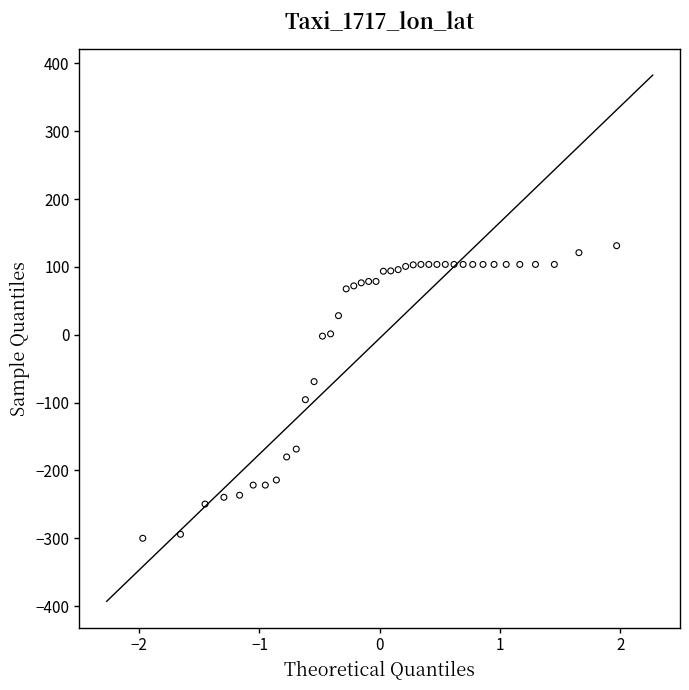

What is the range of X values (max minus min)?

3.9